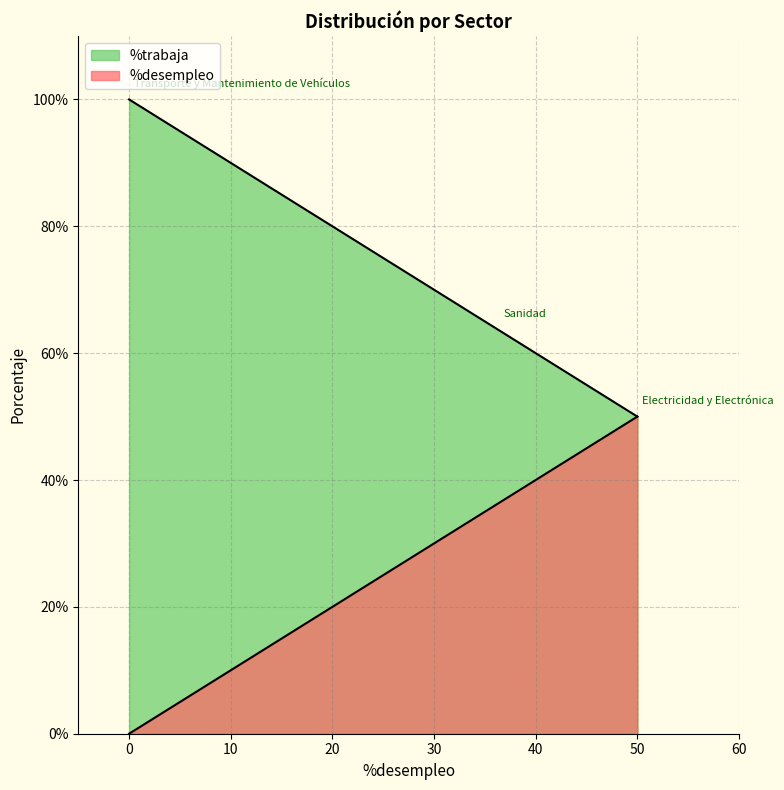

Which has a higher value, Transporte y Mantenimiento de Vehículos or Electricidad y Electrónica?

Electricidad y Electrónica